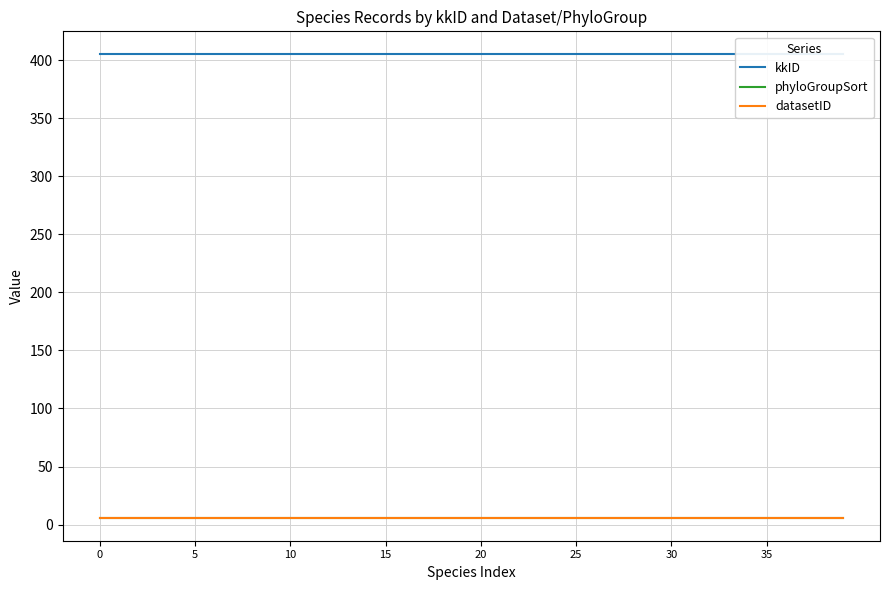

What is the value of the kkID point at the 23rd from the left?

405